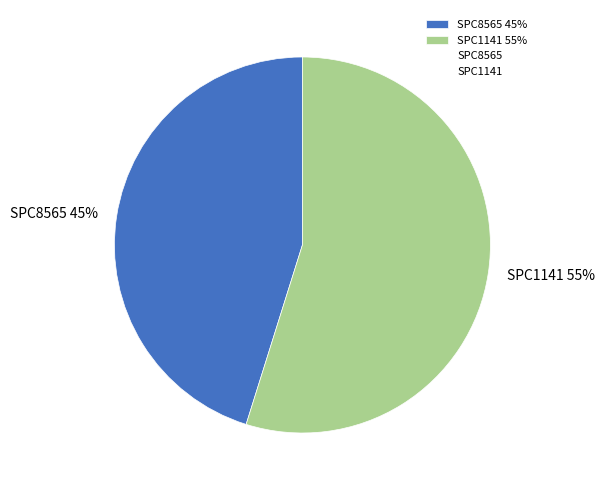

Is it true that SPC8565 is 38% of the pie?

False